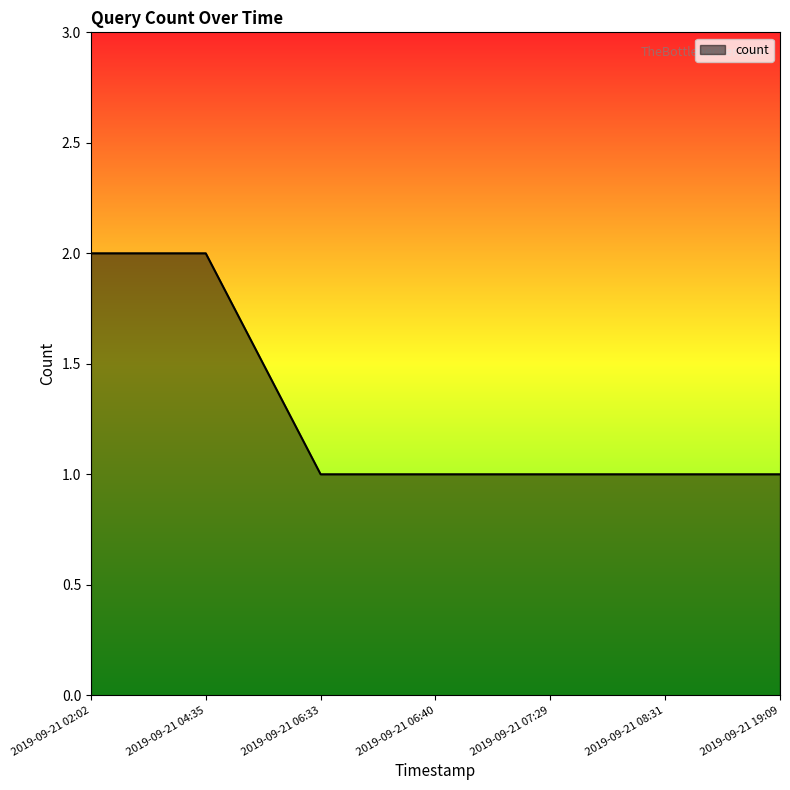

Between 2019-09-21 04:35 and 2019-09-21 07:29, which is larger?

2019-09-21 04:35